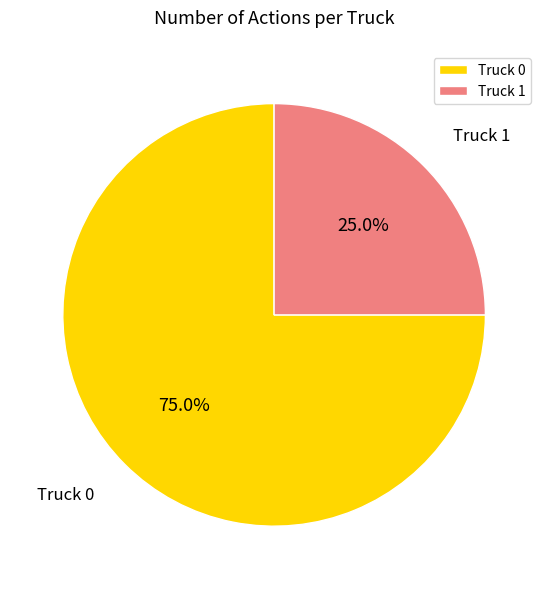

To the nearest percent, what is the difference between the largest and smallest slice percentages?

50%